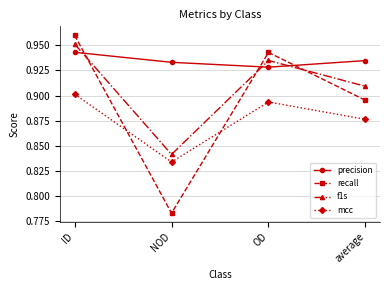

How many categories are shown in the chart?

4